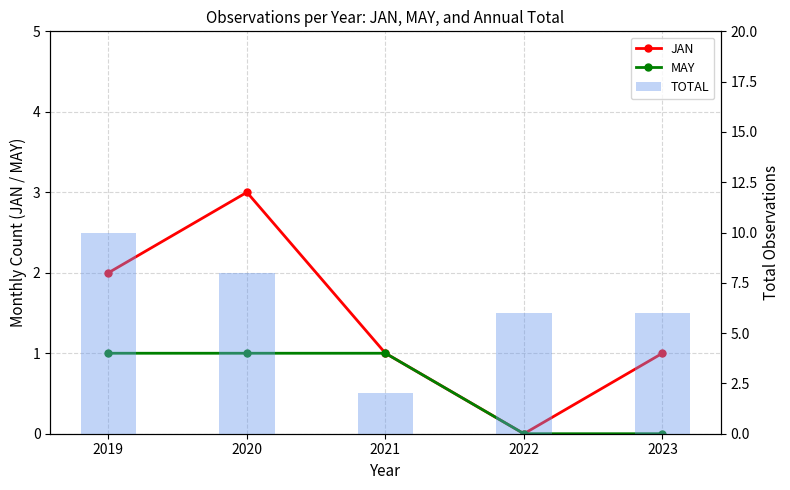

How many positive values does the JAN series have?

4